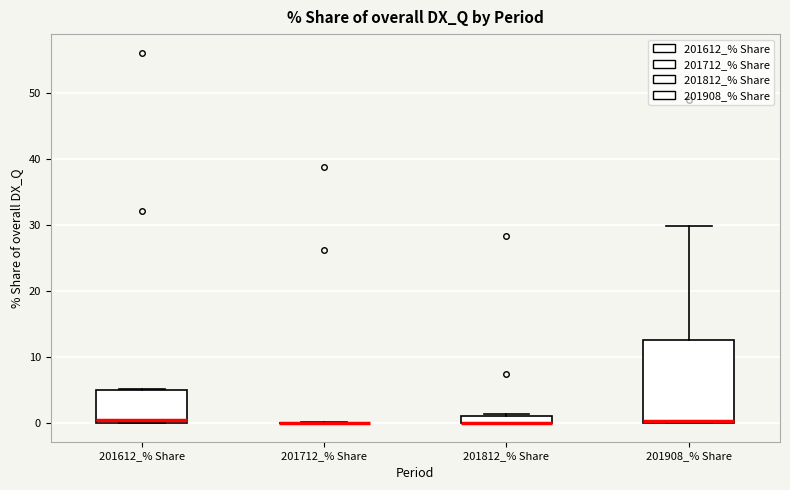

Comparing the boxes themselves (not the whiskers), which one is the tallest?

201908_% Share